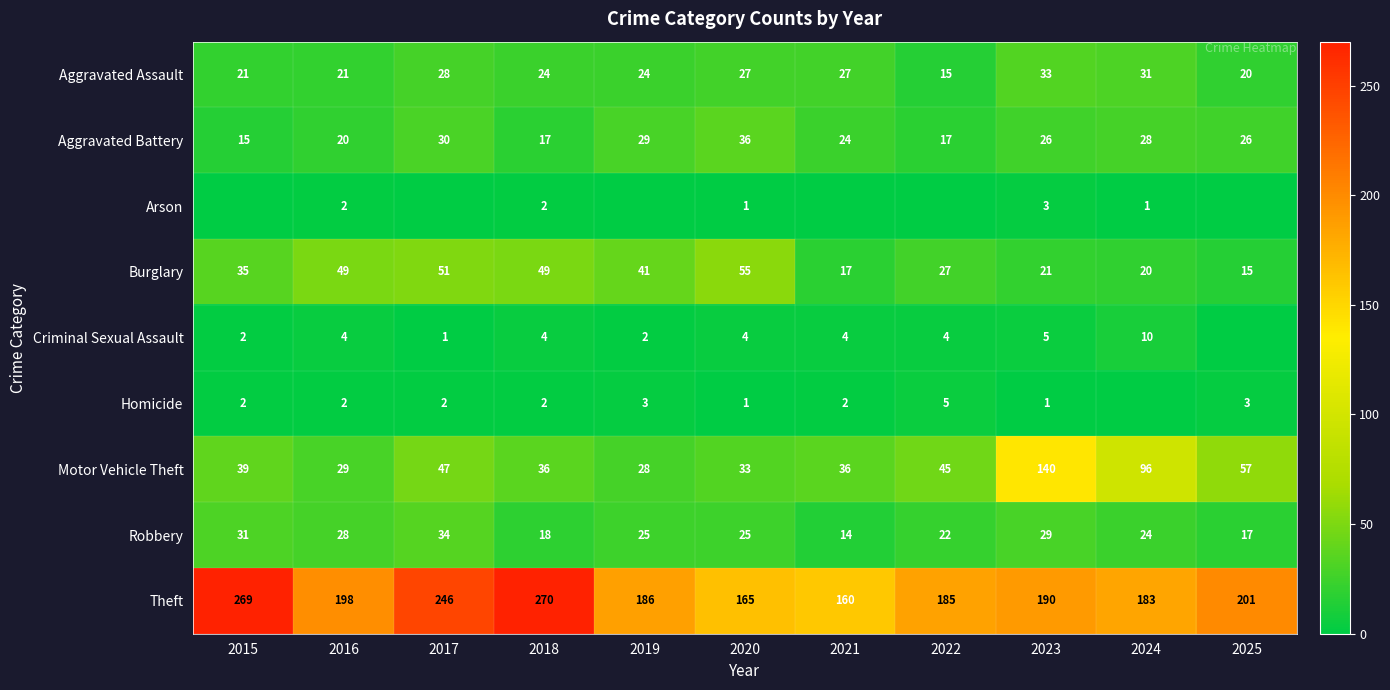

True or false: Homicide has a value of 3 at 2018.

False